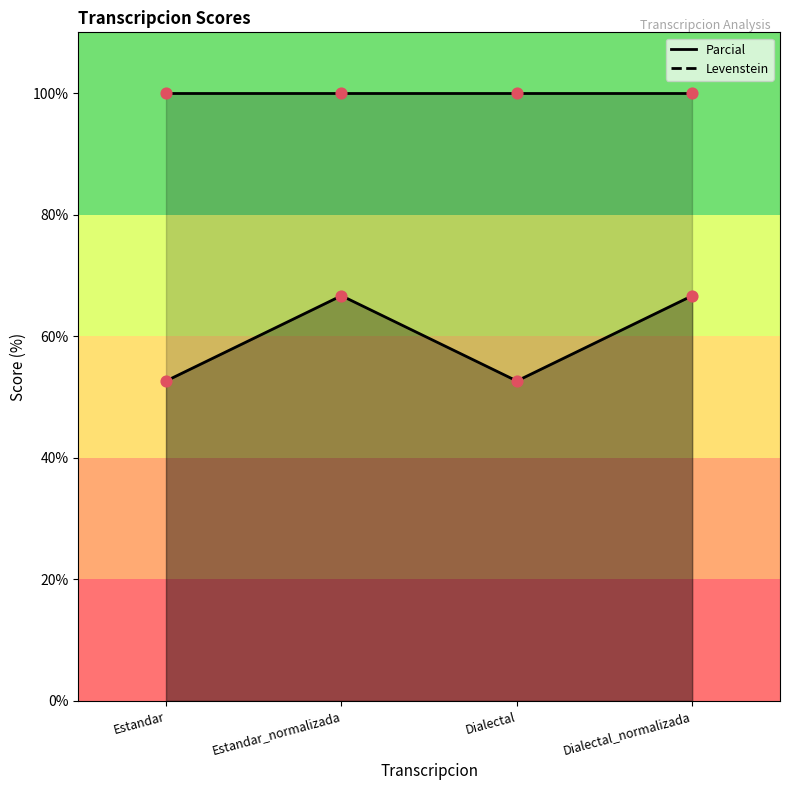

Approximately how many times larger is the value at Estandar_normalizada compared to Dialectal_normalizada?

1.0